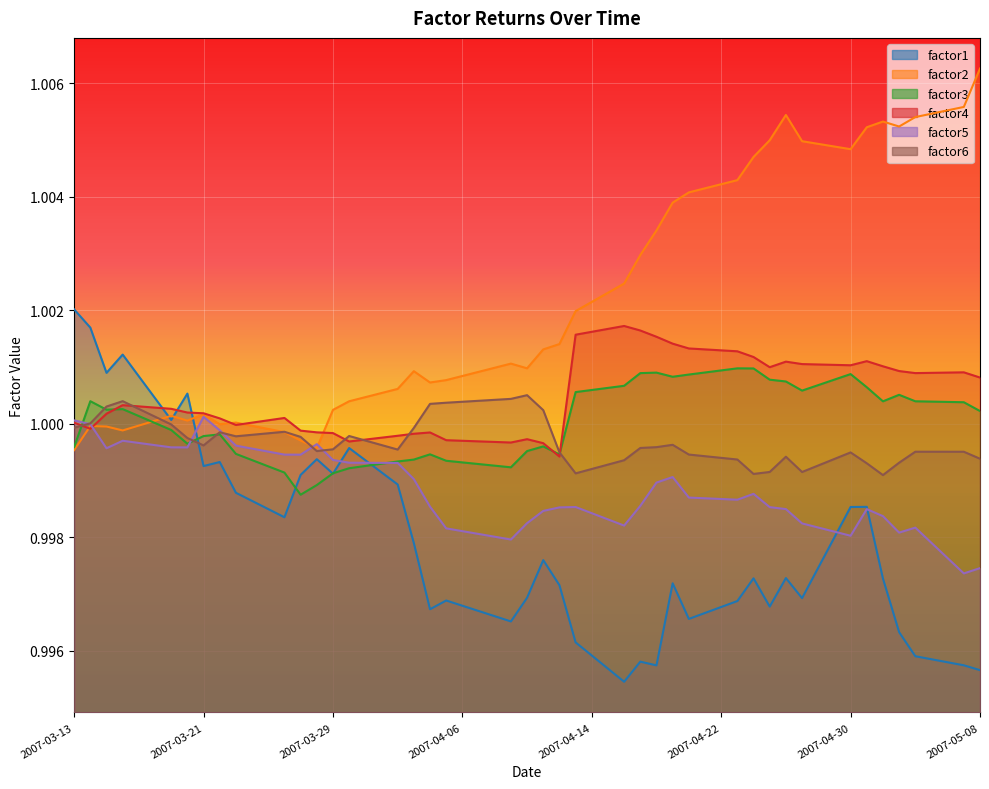

Reading right to left, list all the values displayed in this chart.

factor1: 1.0	1.0	1.0	1.0	1.0	1.0	1.0	1.0	1.0	1.0	1.0	1.0	1.0	1.0	1.0	1.0	1.0	1.0	1.0	1.0	1.0	1.0	1.0	1.0	1.0	1.0	1.0	1.0	1.0	1.0	1.0	1.0	1.0	1.0	1.0	1.0	1.0	1.0	1.0	1.0
factor2: 1.0	1.0	1.0	1.0	1.0	1.0	1.0	1.0	1.0	1.0	1.0	1.0	1.0	1.0	1.0	1.0	1.0	1.0	1.0	1.0	1.0	1.0	1.0	1.0	1.0	1.0	1.0	1.0	1.0	1.0	1.0	1.0	1.0	1.0	1.0	1.0	1.0	1.0	1.0	1.0
factor3: 1.0	1.0	1.0	1.0	1.0	1.0	1.0	1.0	1.0	1.0	1.0	1.0	1.0	1.0	1.0	1.0	1.0	1.0	1.0	1.0	1.0	1.0	1.0	1.0	1.0	1.0	1.0	1.0	1.0	1.0	1.0	1.0	1.0	1.0	1.0	1.0	1.0	1.0	1.0	1.0
factor4: 1.0	1.0	1.0	1.0	1.0	1.0	1.0	1.0	1.0	1.0	1.0	1.0	1.0	1.0	1.0	1.0	1.0	1.0	1.0	1.0	1.0	1.0	1.0	1.0	1.0	1.0	1.0	1.0	1.0	1.0	1.0	1.0	1.0	1.0	1.0	1.0	1.0	1.0	1.0	1.0
factor5: 1.0	1.0	1.0	1.0	1.0	1.0	1.0	1.0	1.0	1.0	1.0	1.0	1.0	1.0	1.0	1.0	1.0	1.0	1.0	1.0	1.0	1.0	1.0	1.0	1.0	1.0	1.0	1.0	1.0	1.0	1.0	1.0	1.0	1.0	1.0	1.0	1.0	1.0	1.0	1.0
factor6: 1.0	1.0	1.0	1.0	1.0	1.0	1.0	1.0	1.0	1.0	1.0	1.0	1.0	1.0	1.0	1.0	1.0	1.0	1.0	1.0	1.0	1.0	1.0	1.0	1.0	1.0	1.0	1.0	1.0	1.0	1.0	1.0	1.0	1.0	1.0	1.0	1.0	1.0	1.0	1.0